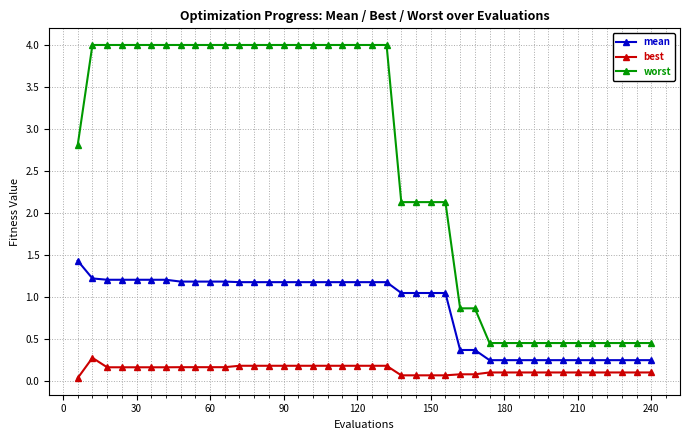

Which series has the largest range (max minus min)?

worst